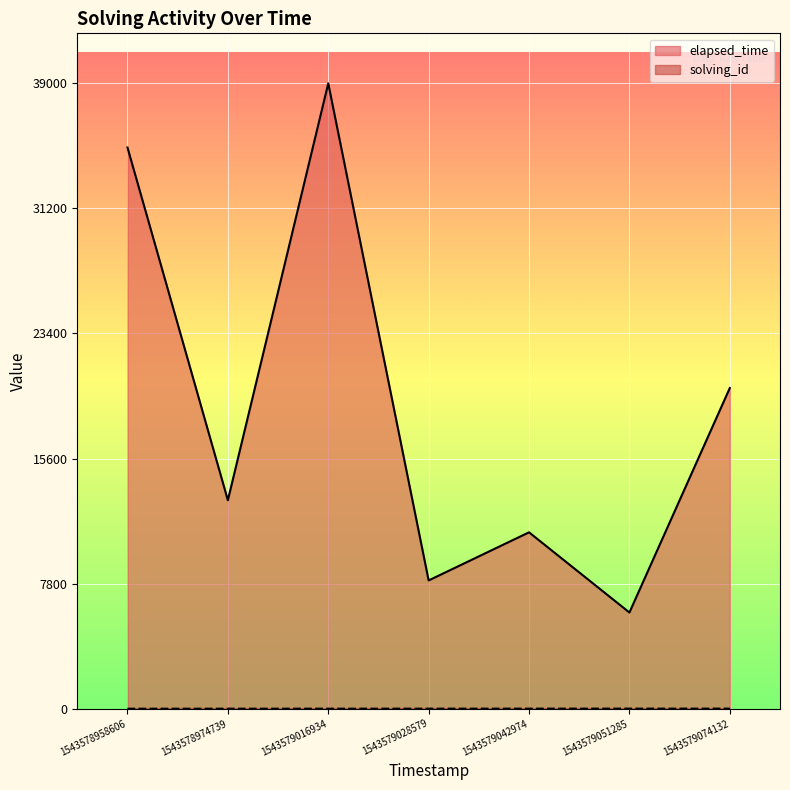

What is the value of the elapsed_time point at the 1st from the left?

35000